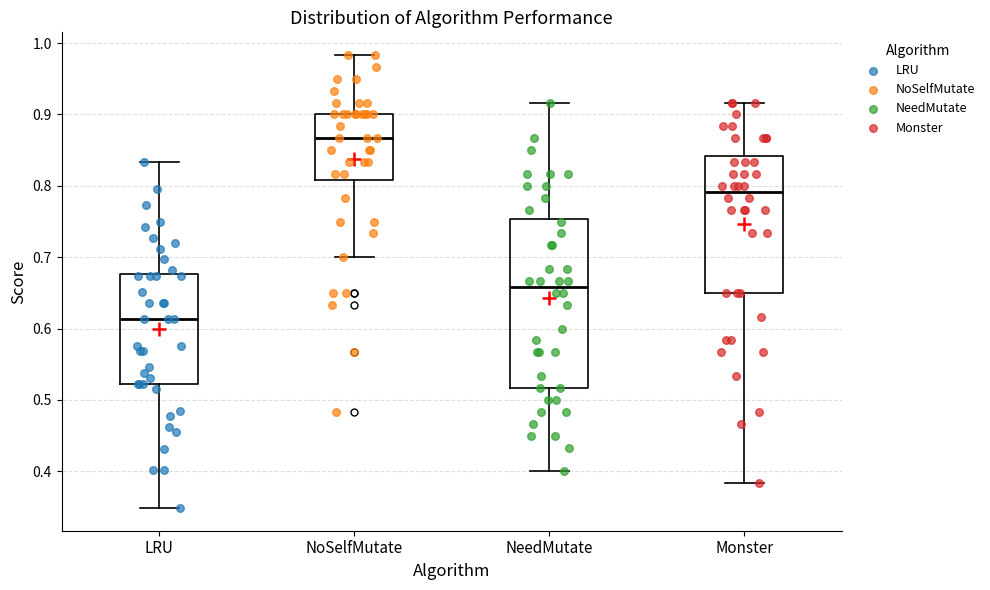

Reading left to right, transcribe this box plot: for each box, give where its median line is, the range the box spans, and where its two whiskers end, as read against the y-axis. The values are not printed on the chart, so give them approximately, as read against the axis.

LRU: median 0.61, box 0.52 to 0.68, whiskers 0.35 to 0.83
NoSelfMutate: median 0.87, box 0.81 to 0.90, whiskers 0.70 to 0.98
NeedMutate: median 0.66, box 0.52 to 0.75, whiskers 0.40 to 0.92
Monster: median 0.79, box 0.65 to 0.84, whiskers 0.38 to 0.92